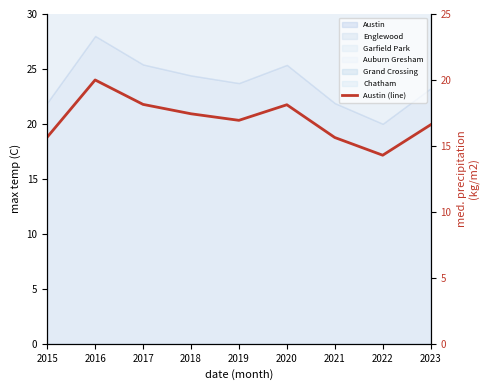

How many interior local valleys (lower than both neighbors) does the data have?

2